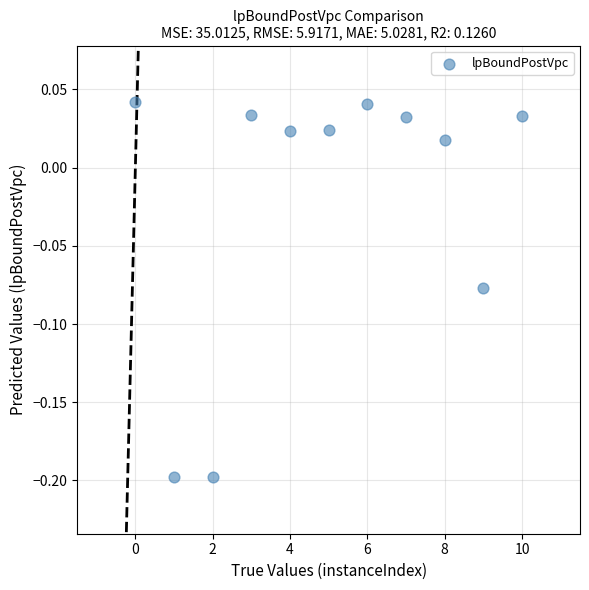

What is the average X value?

5.0